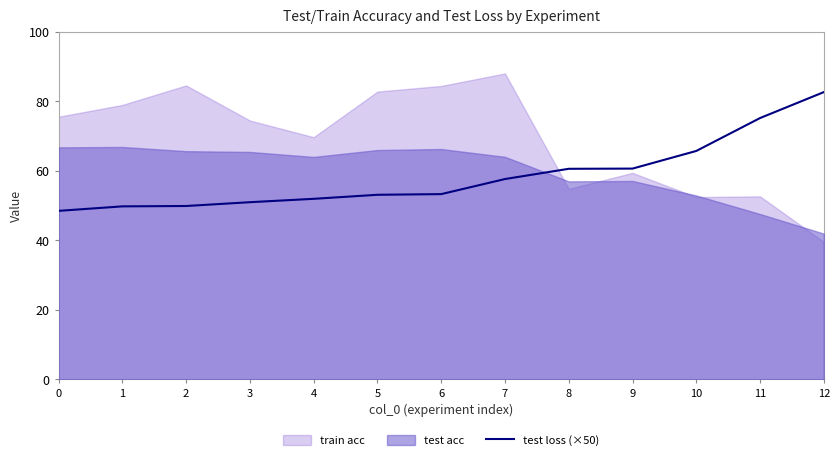

What is the average value?

58.5